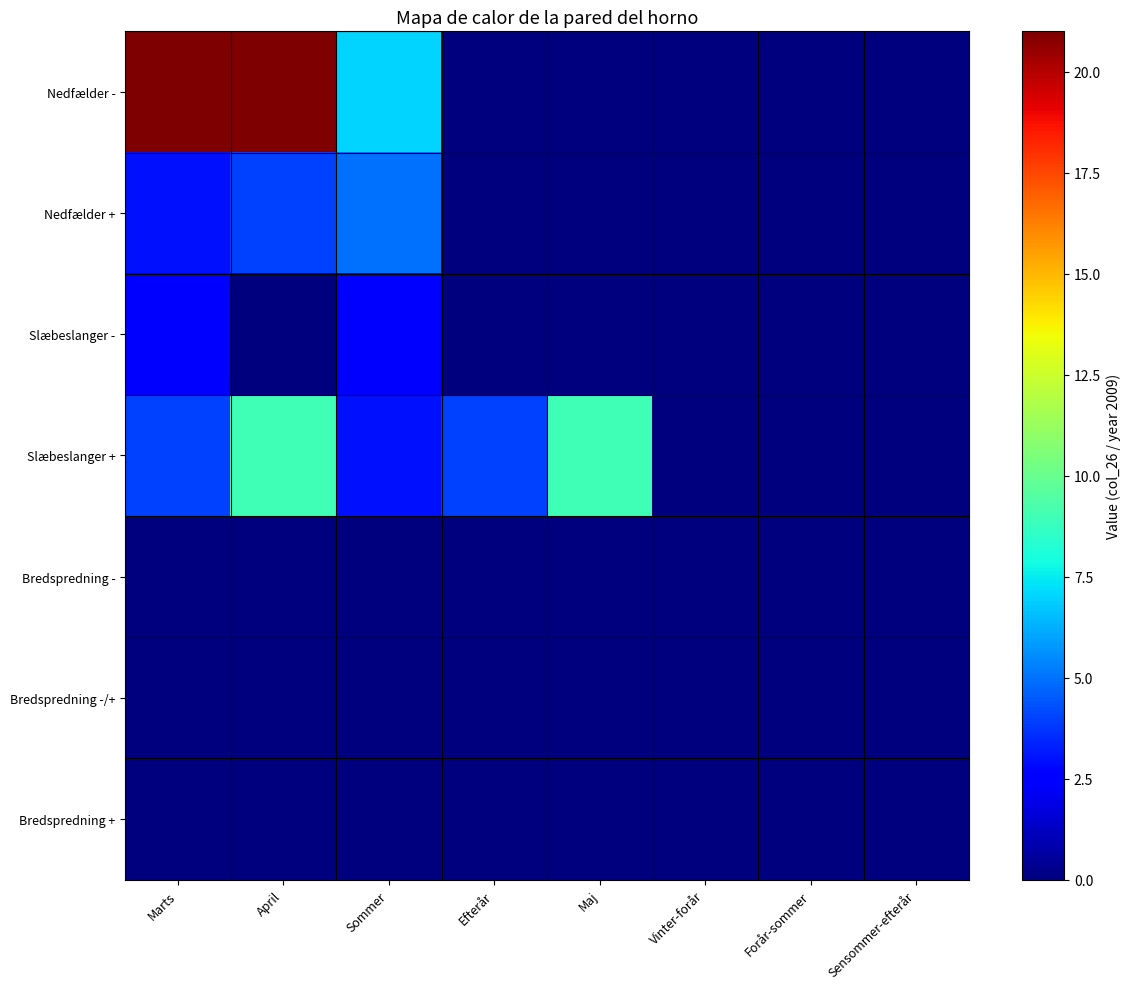

Rank the series at Forår-sommer from lowest to highest value.

Nedfælder -, Nedfælder +, Slæbeslanger -, Slæbeslanger +, Bredspredning -, Bredspredning -/+, Bredspredning +